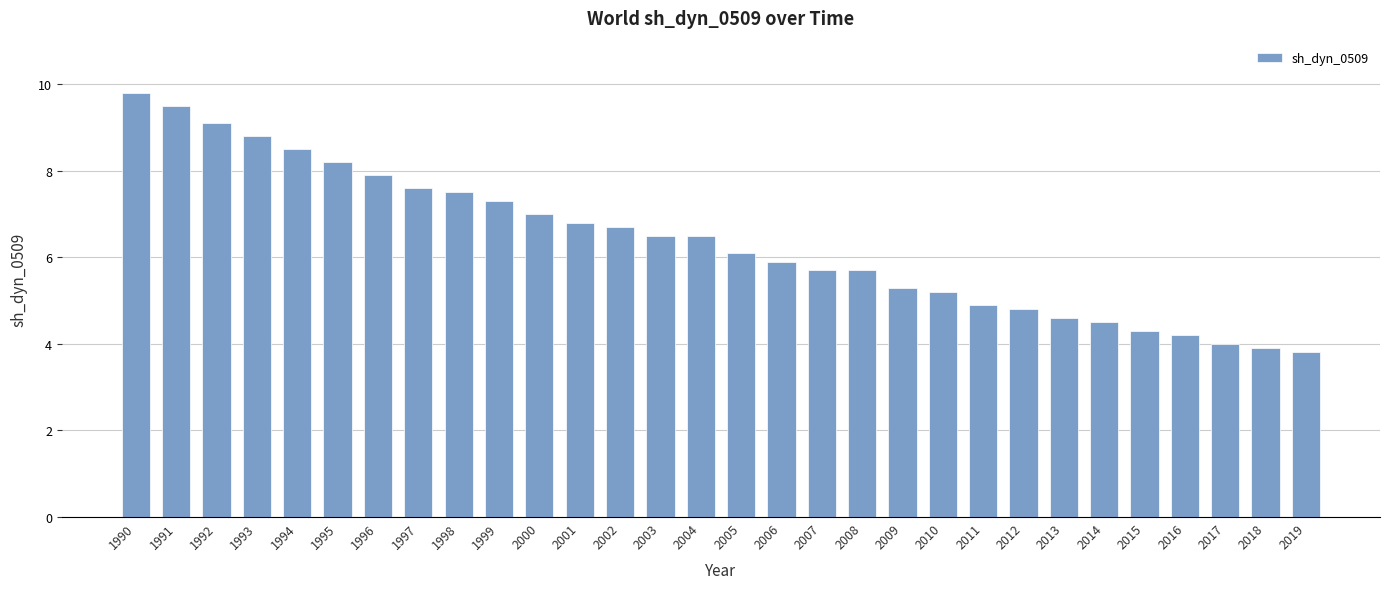

Reading left to right, what are all the values shown in this chart?

9.8	9.5	9.1	8.8	8.5	8.2	7.9	7.6	7.5	7.3	7.0	6.8	6.7	6.5	6.5	6.1	5.9	5.7	5.7	5.3	5.2	4.9	4.8	4.6	4.5	4.3	4.2	4.0	3.9	3.8